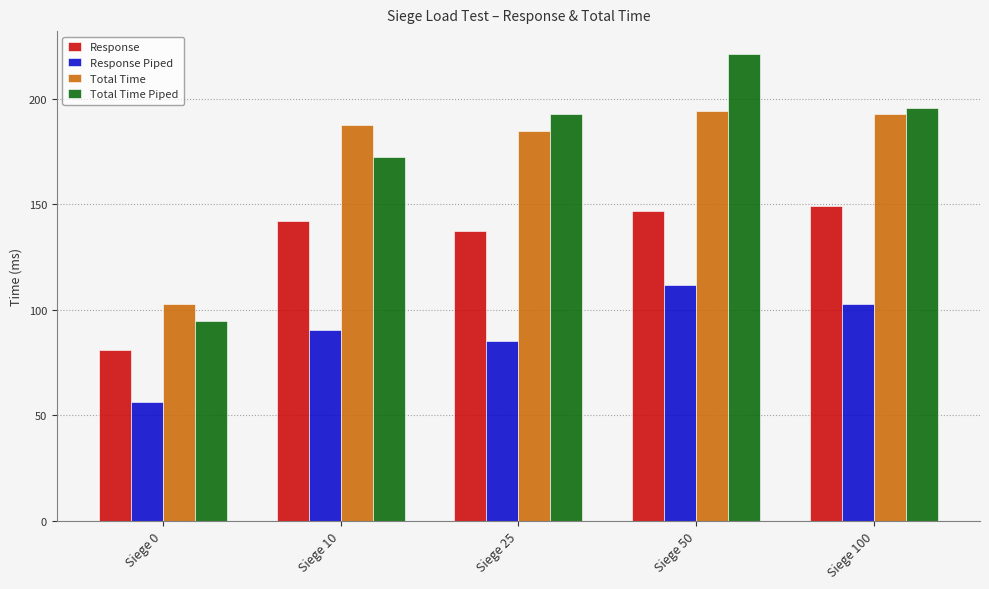

Is it true that Total Time equals 121.0 at Siege 10?

False